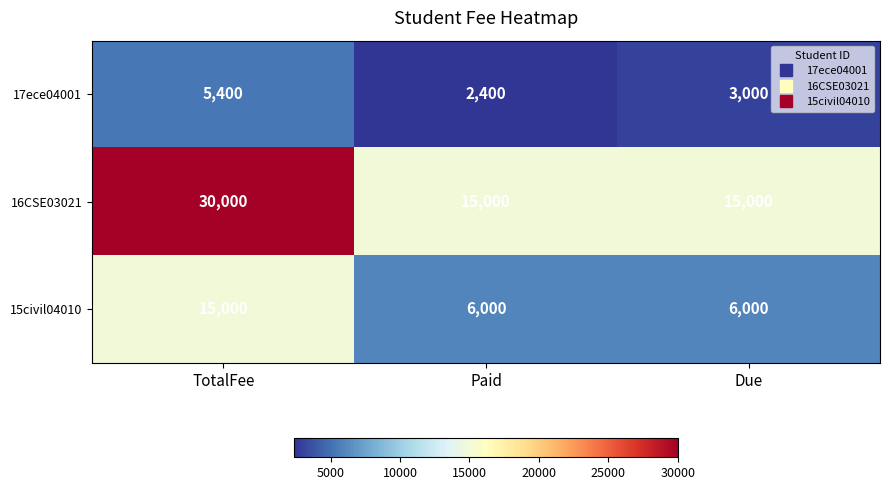

Reading left to right, list all the values displayed in this chart.

17ece04001: TotalFee=5400	Paid=2400	Due=3000
16CSE03021: TotalFee=30000	Paid=15000	Due=15000
15civil04010: TotalFee=15000	Paid=6000	Due=6000